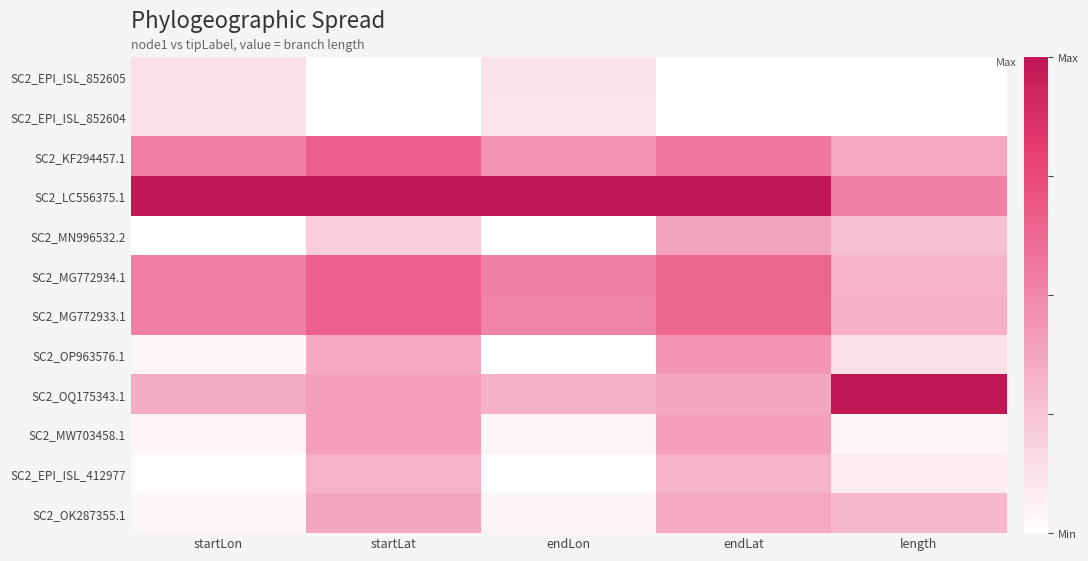

Reading left to right, extract all data points from this chart.

SC2_EPI_ISL_852605: startLon=0.1	startLat=0.0	endLon=0.1	endLat=0.0	length=0.0
SC2_EPI_ISL_852604: startLon=0.1	startLat=0.0	endLon=0.1	endLat=0.0	length=0.0
SC2_KF294457.1: startLon=0.5	startLat=0.7	endLon=0.4	endLat=0.6	length=0.4
SC2_LC556375.1: startLon=1.0	startLat=1.0	endLon=1.0	endLat=1.0	length=0.5
SC2_MN996532.2: startLon=0.0	startLat=0.2	endLon=0.0	endLat=0.4	length=0.3
SC2_MG772934.1: startLon=0.5	startLat=0.7	endLon=0.5	endLat=0.6	length=0.3
SC2_MG772933.1: startLon=0.5	startLat=0.7	endLon=0.5	endLat=0.6	length=0.3
SC2_OP963576.1: startLon=0.0	startLat=0.4	endLon=0.0	endLat=0.4	length=0.1
SC2_OQ175343.1: startLon=0.4	startLat=0.4	endLon=0.3	endLat=0.4	length=1.0
SC2_MW703458.1: startLon=0.0	startLat=0.4	endLon=0.0	endLat=0.4	length=0.0
SC2_EPI_ISL_412977: startLon=0.0	startLat=0.3	endLon=0.0	endLat=0.3	length=0.1
SC2_OK287355.1: startLon=0.0	startLat=0.4	endLon=0.0	endLat=0.4	length=0.3